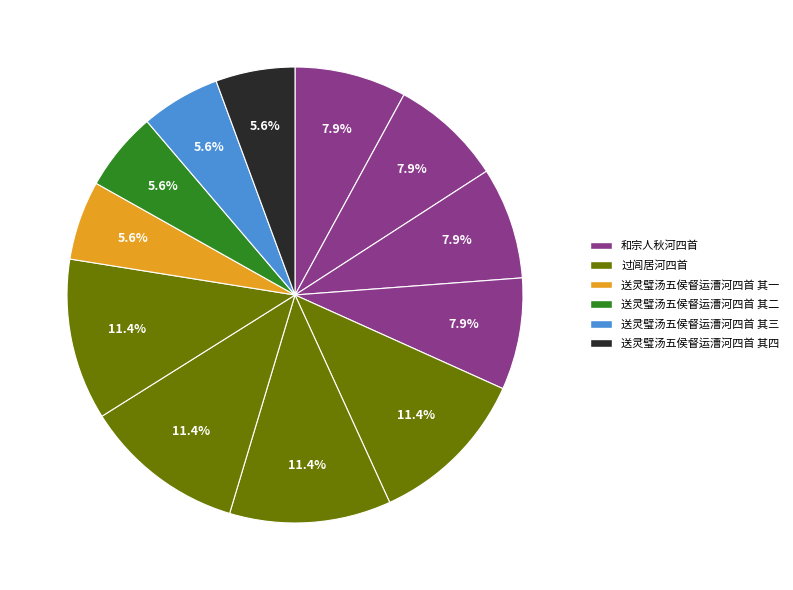

Rank the categories by value from highest to lowest.

过闾居河四首 其四, 过闾居河四首 其三, 过闾居河四首 其二, 过闾居河四首 其一, 和宗人秋河四首 其四, 和宗人秋河四首 其三, 和宗人秋河四首 其二, 和宗人秋河四首 其一, 送灵璧汤五侯督运漕河四首 其四, 送灵璧汤五侯督运漕河四首 其三, 送灵璧汤五侯督运漕河四首 其二, 送灵璧汤五侯督运漕河四首 其一